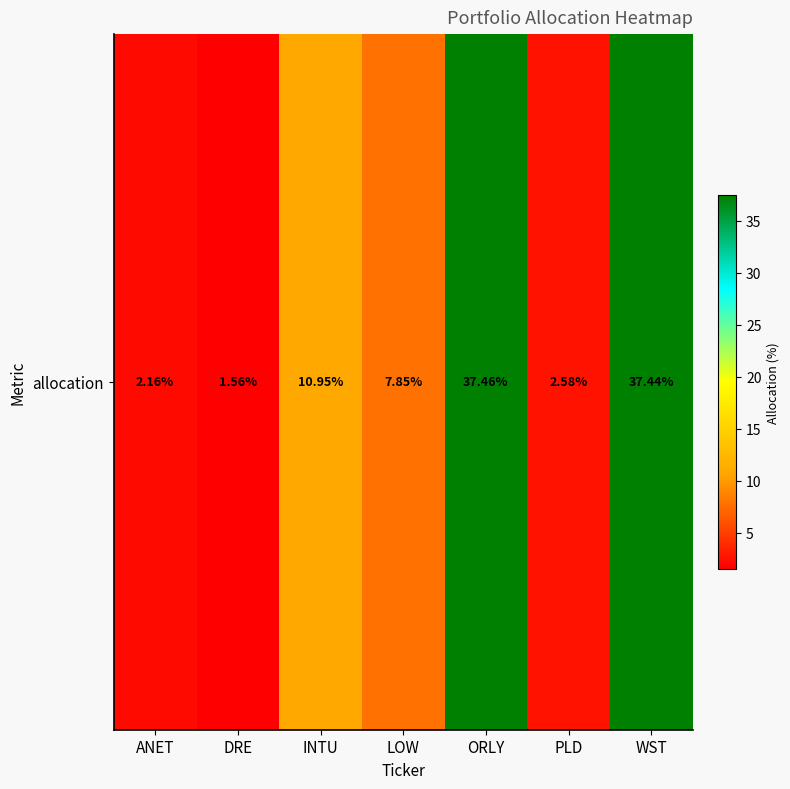

What is the change in value from ANET to ORLY?

+35.3